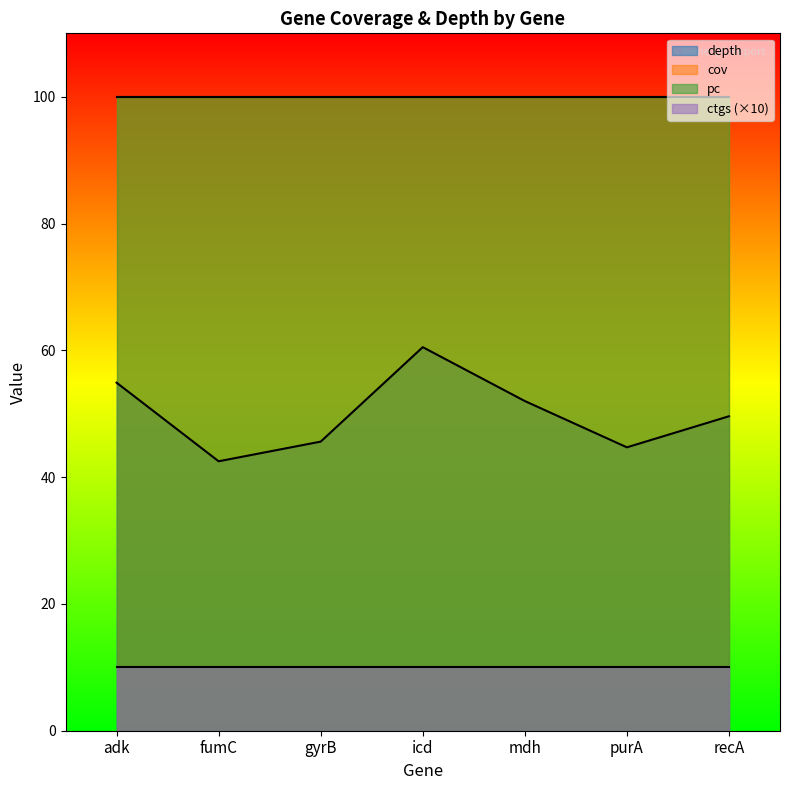

Does the chart have visible grid lines?

No